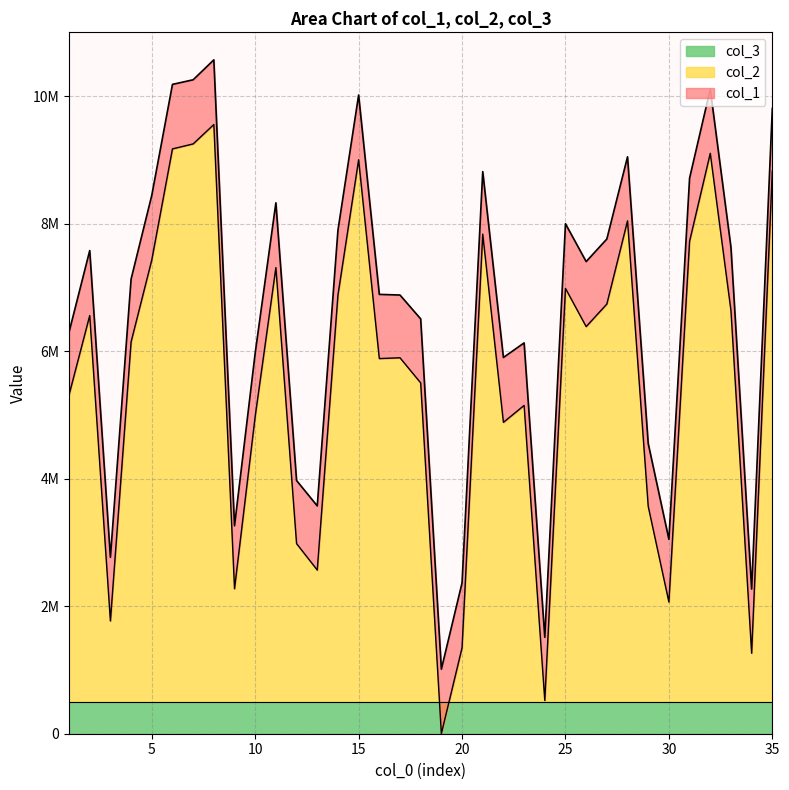

Reading right to left, extract all data points from this chart.

col_1: 9806217	2269337	7628496	10109548	8713198	3048762	4551694	9047497	7758688	7404526	7998078	1512549	6129258	5900933	8815799	2366221	1011933	6505686	6880197	6890269	10017257	7895284	3572785	3971034	8326619	5972299	3261007	10568542	10255950	10183606	8443711	7130120	2767443	7577595	6297485
col_2: 8823127	1262966	6636686	9102676	7723776	2064909	3566184	8043627	6738781	6384945	6984510	521050	5149011	4883339	7834753	1348355	954	5501904	5896036	5883562	9001106	6878956	2566767	2981144	7310239	4978108	2273089	9554081	9250089	9172024	7430317	6144991	1768479	6558451	5313959